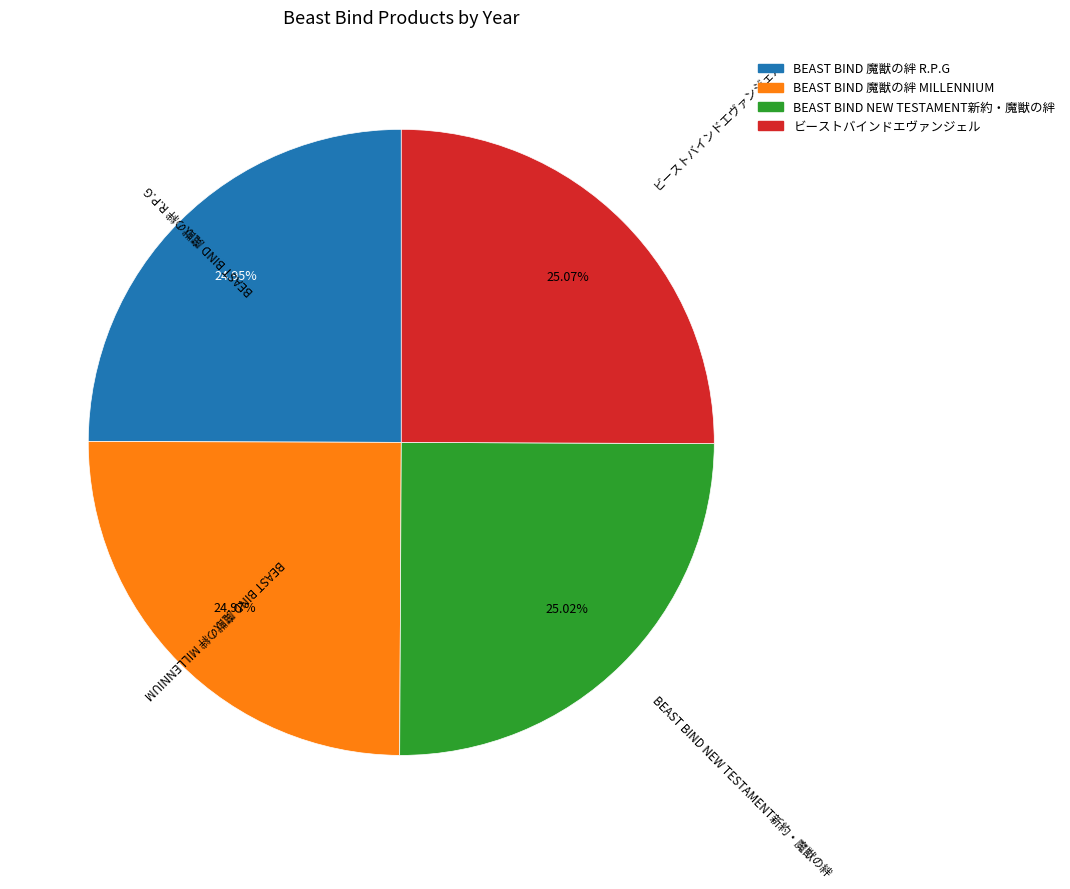

What is the ratio of the value at BEAST BIND 魔獣の絆 R.P.G to the value at ビーストバインドエヴァンジェル?

1.0